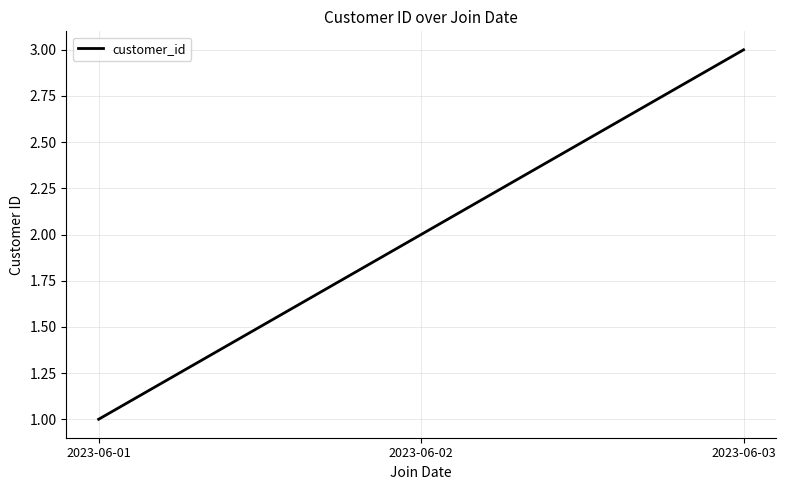

Reading left to right, what are all the values shown in this chart?

2023-06-01=1	2023-06-02=2	2023-06-03=3